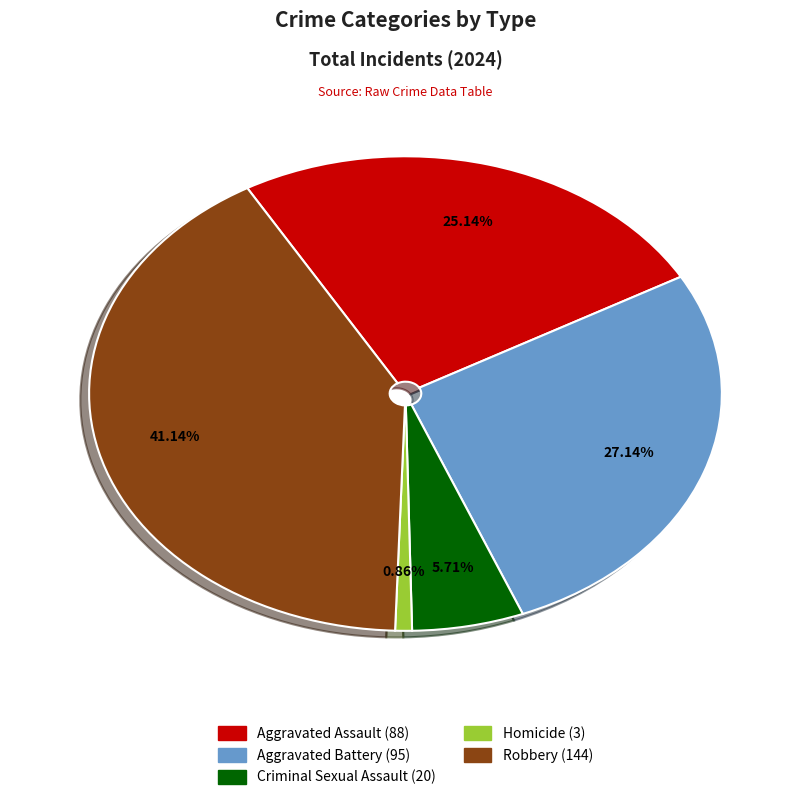

To the nearest percent, what is the difference between the Aggravated Assault and Robbery slice percentages?

16%